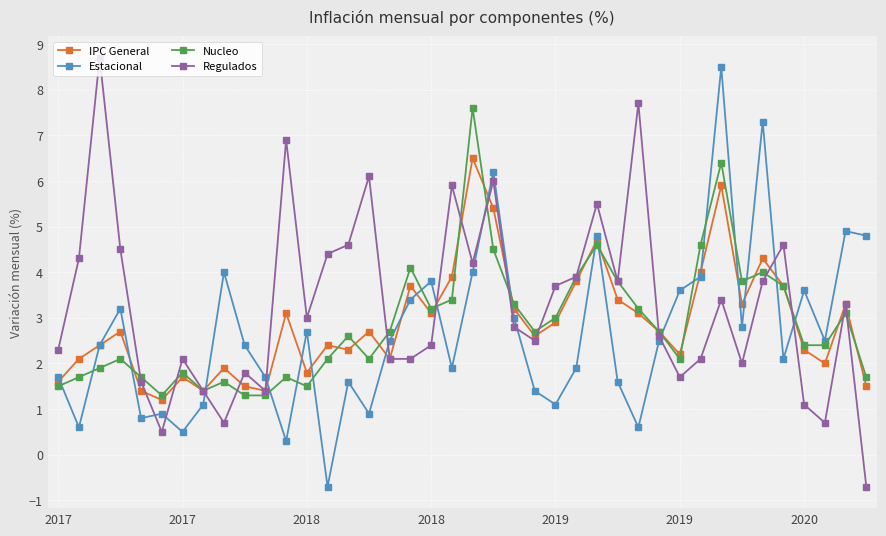

True or false: Regulados has more than 1 interior local peaks.

True